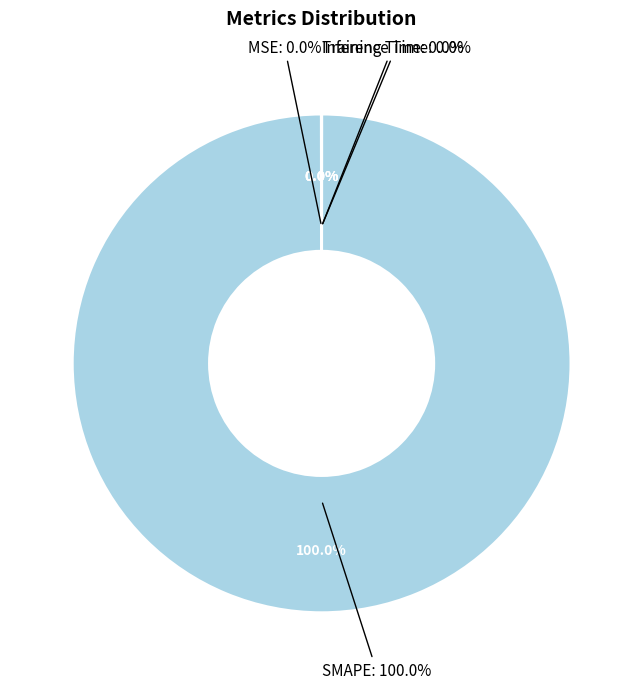

To the nearest percent, what is the difference between the largest and smallest slice percentages?

100%